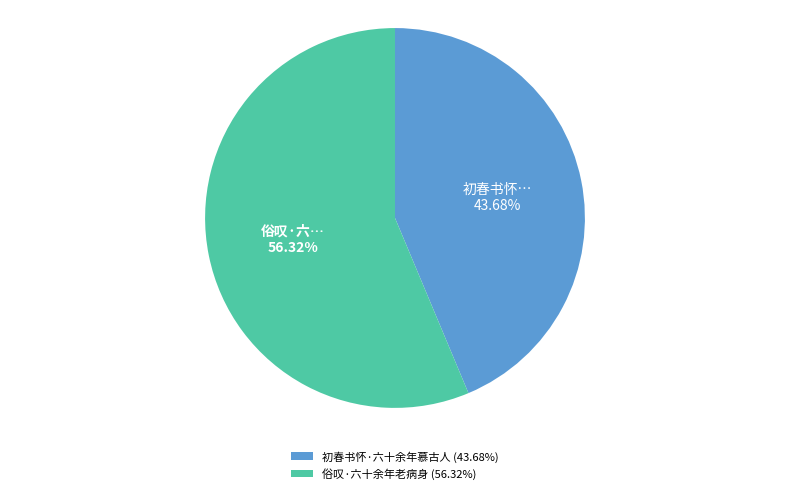

To the nearest percent, what percentage of the pie is 初春书怀·六十余年慕古人?

44%